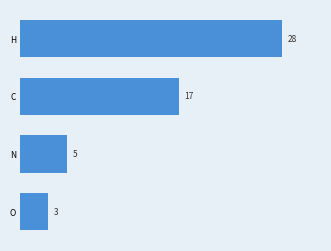

What is the label of the 1st bar from the bottom?

O